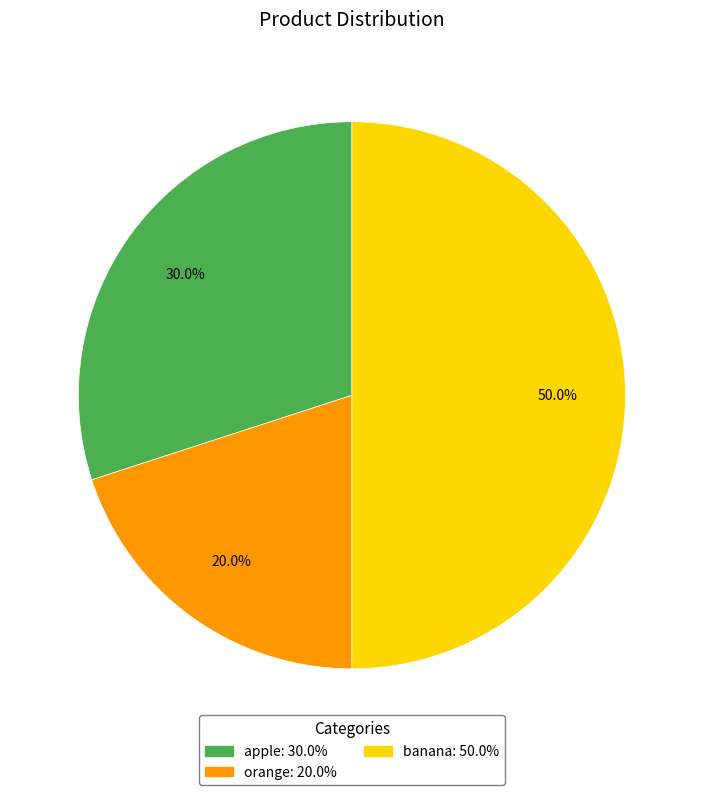

Count the number of slices in the pie.

3